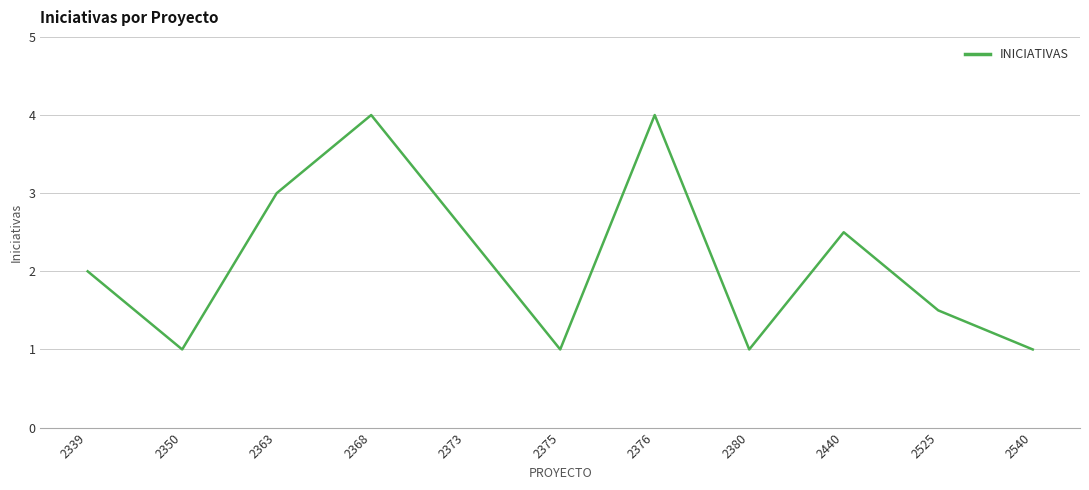

What is the difference between the maximum and minimum values?

3.0